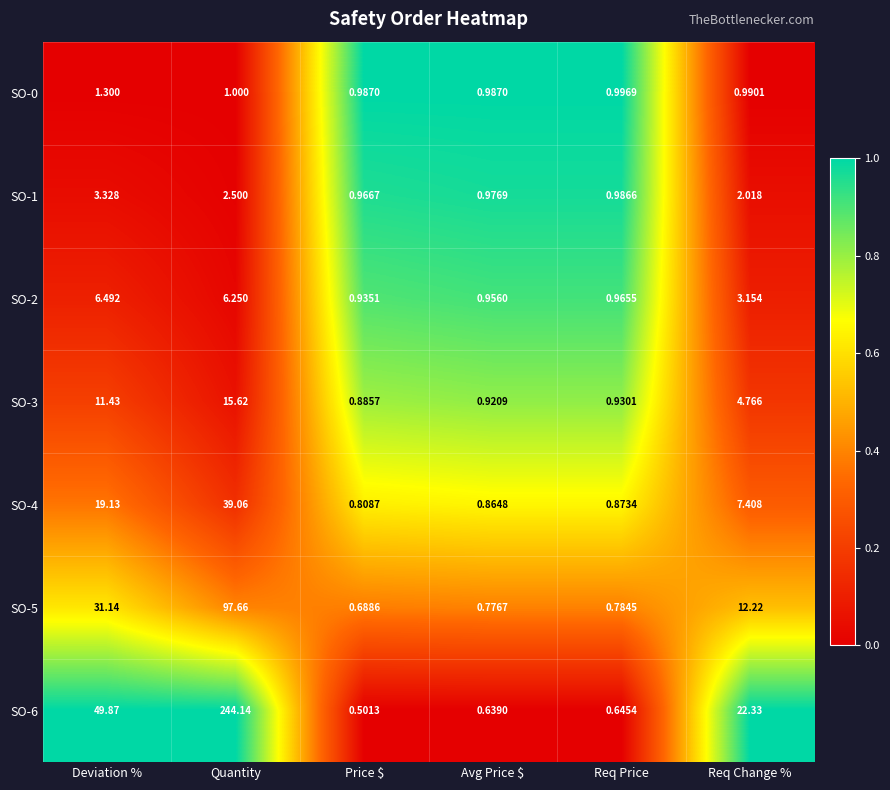

Where is SO-3 nearest to the value 8?

Req Change %